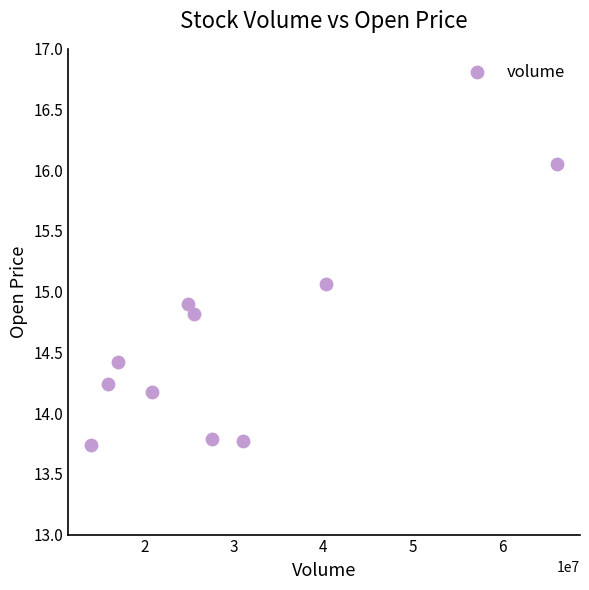

What is the range of X values (max minus min)?

51942553.0